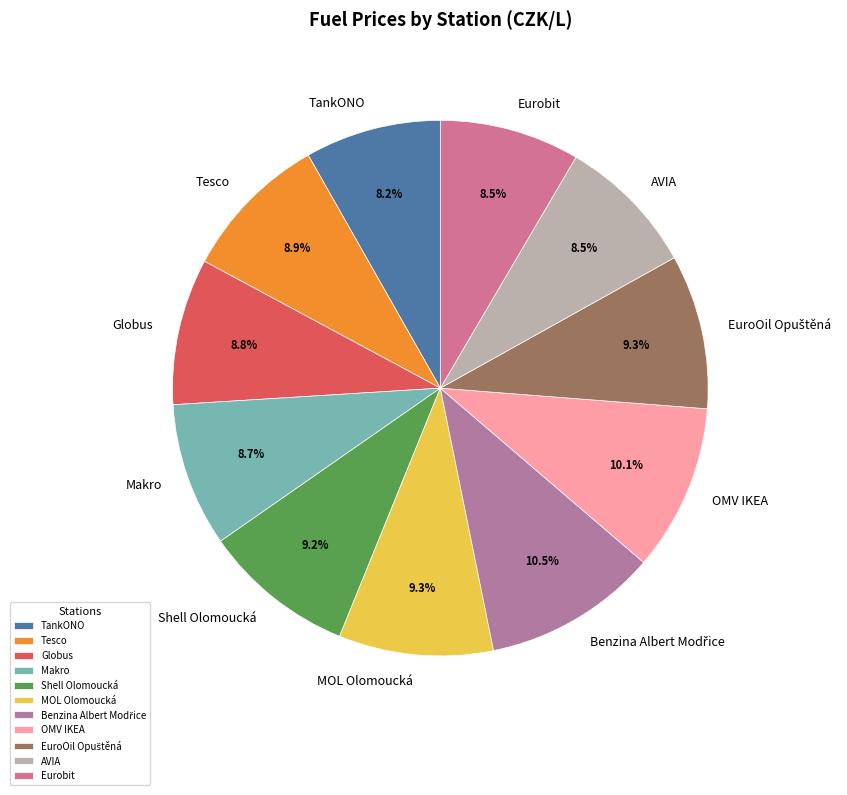

True or false: MOL Olomoucká accounts for 1% of the total.

False